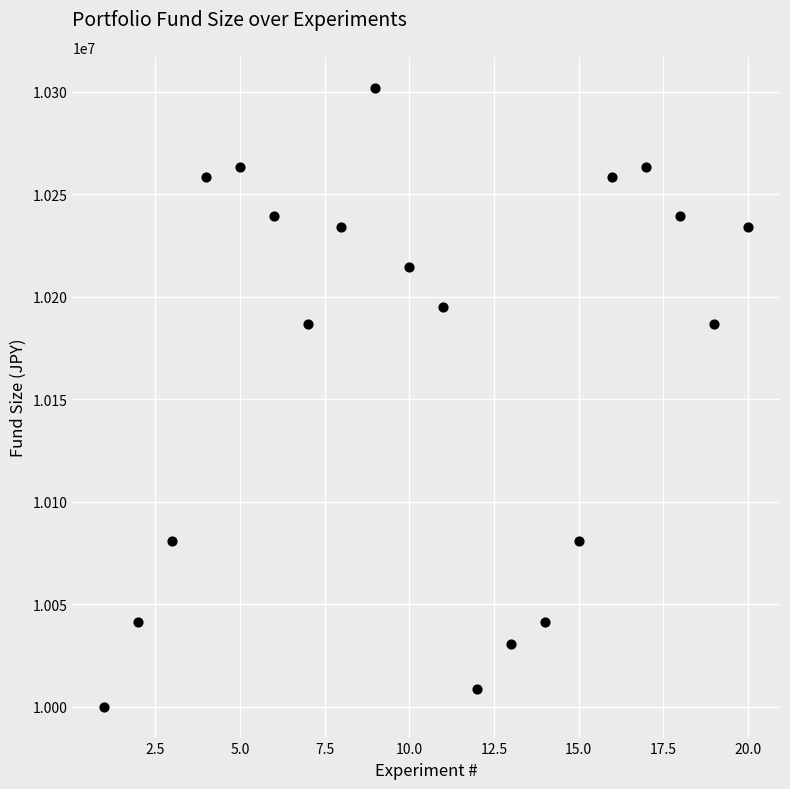

What is the range of X values (max minus min)?

19.0